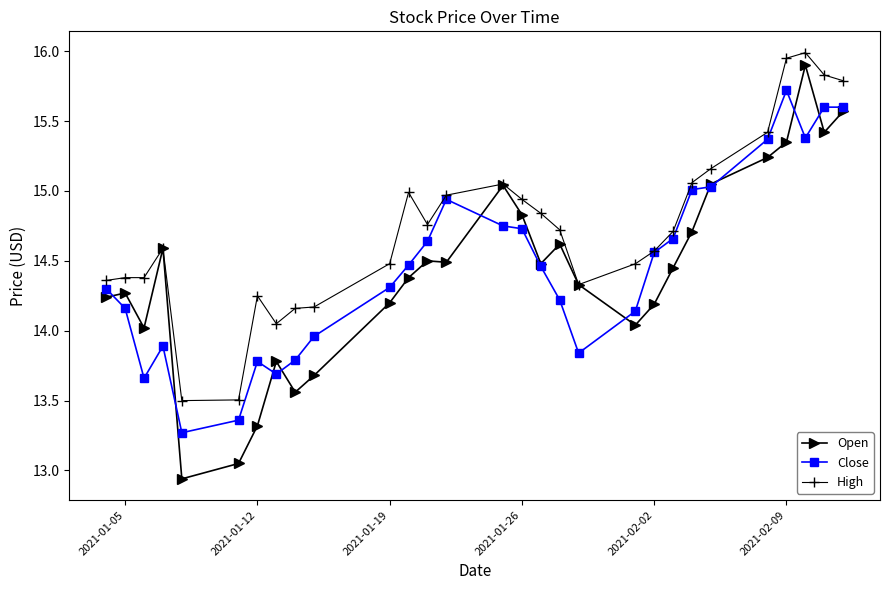

True or false: Close has more than 1 points higher than both neighbors.

True